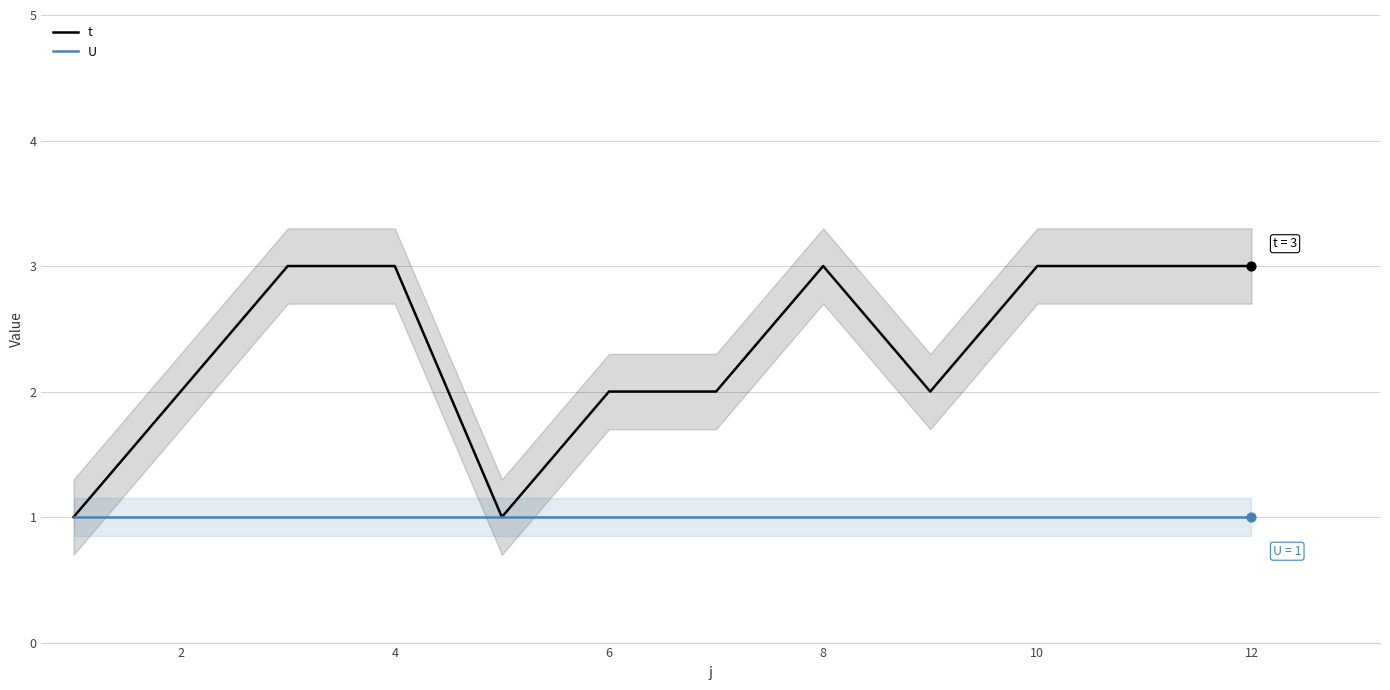

At how many categories does at least one series exceed 1?

10